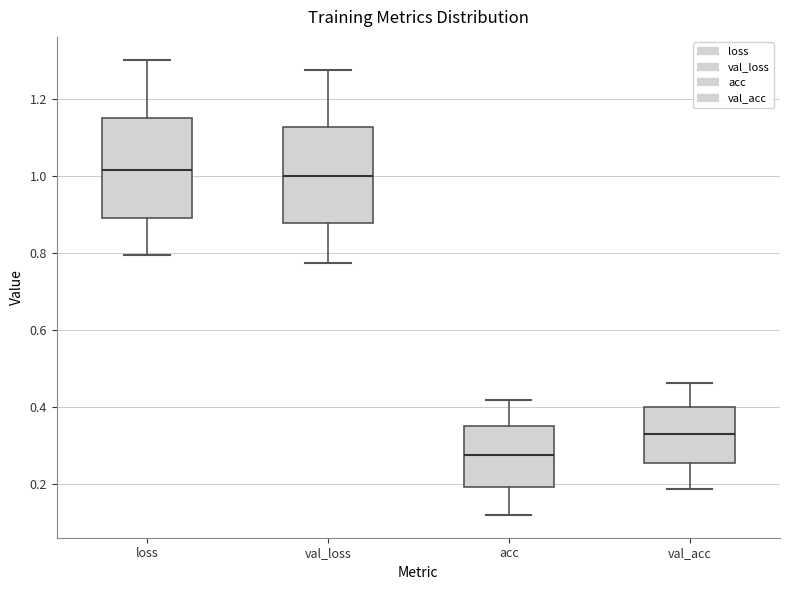

Reading left to right, transcribe this box plot: for each box, give where its median line is, the range the box spans, and where its two whiskers end, as read against the y-axis. The values are not printed on the chart, so give them approximately, as read against the axis.

loss: median 1.02, box 0.88 to 1.16, whiskers 0.80 to 1.30
val_loss: median 1.00, box 0.88 to 1.12, whiskers 0.78 to 1.28
acc: median 0.28, box 0.20 to 0.36, whiskers 0.12 to 0.42
val_acc: median 0.32, box 0.26 to 0.40, whiskers 0.18 to 0.46